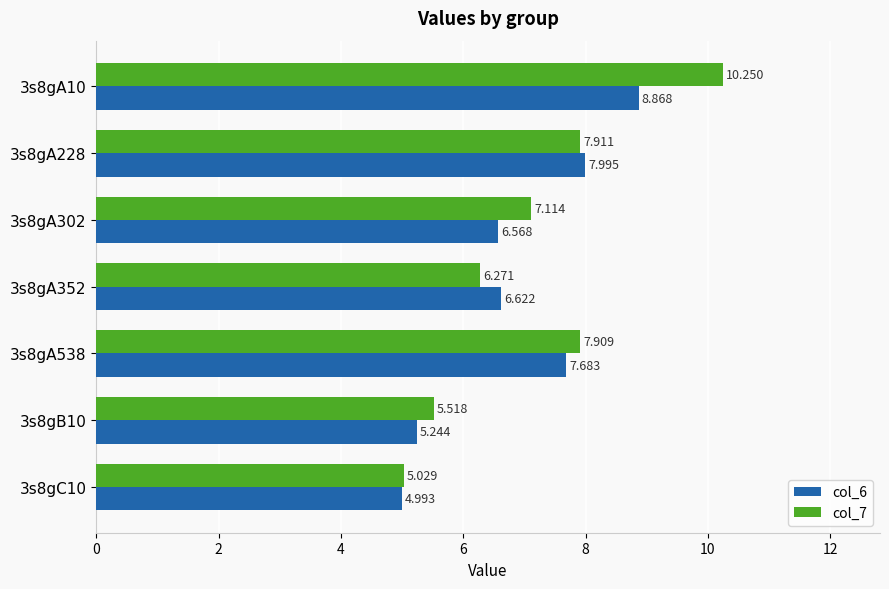

What are all the series names shown in the legend?

col_6, col_7